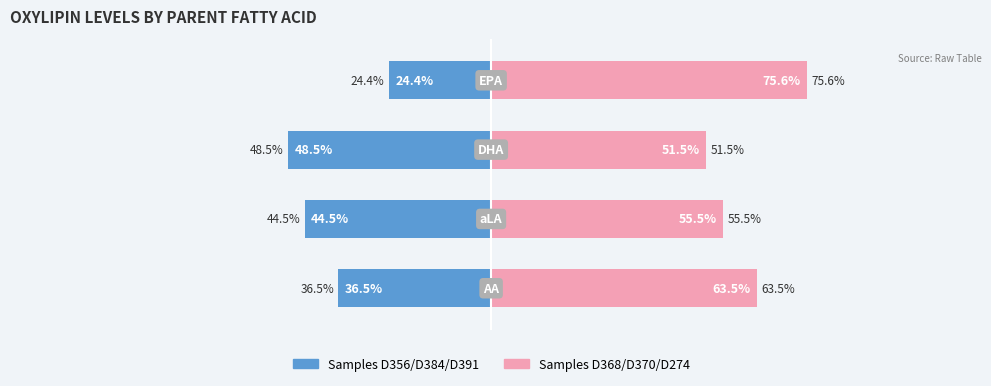

At how many categories does at least one series exceed -48?

4